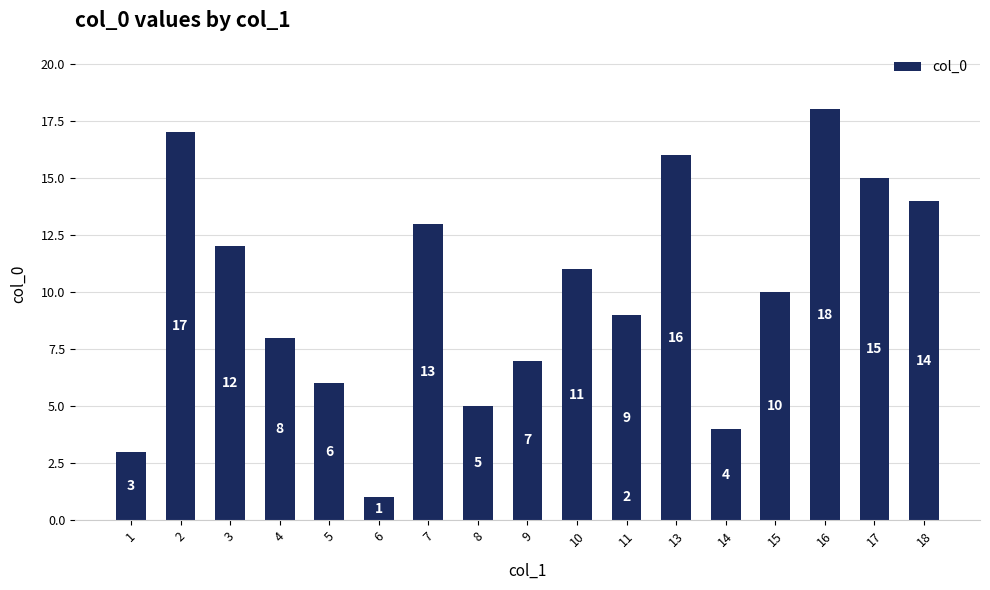

What is the value of the 8th bar from the left?

5